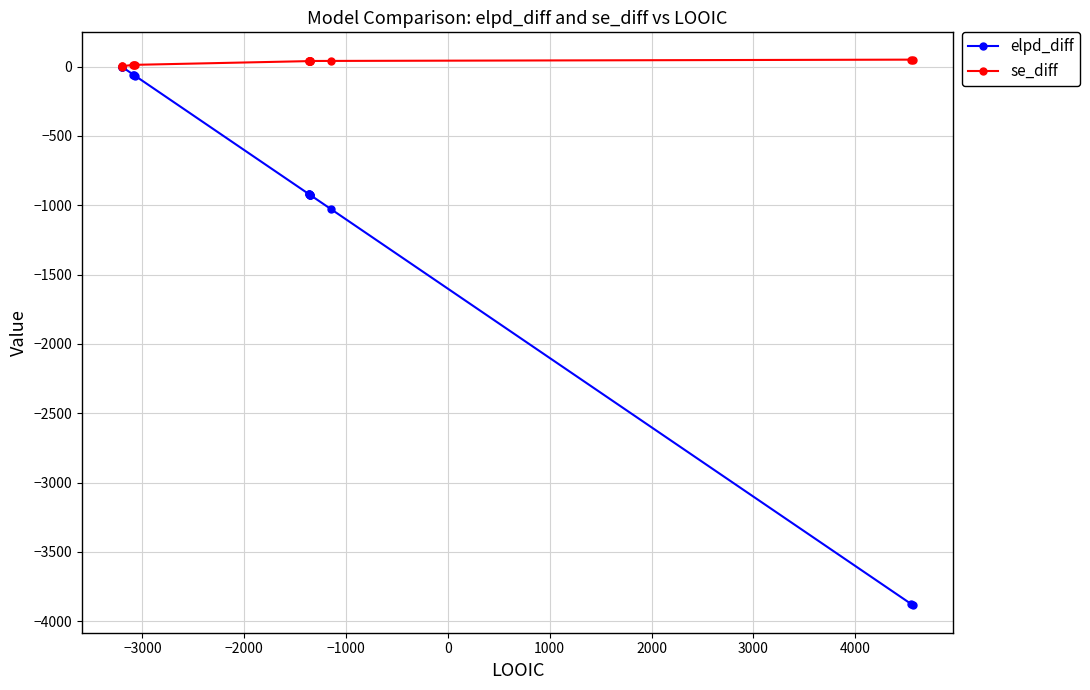

What is the minimum value for elpd_diff?

-3886.6